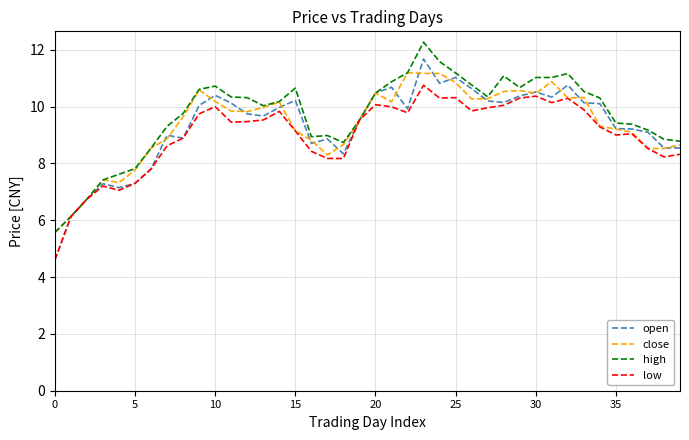

At how many categories does at least one series exceed 7?

37